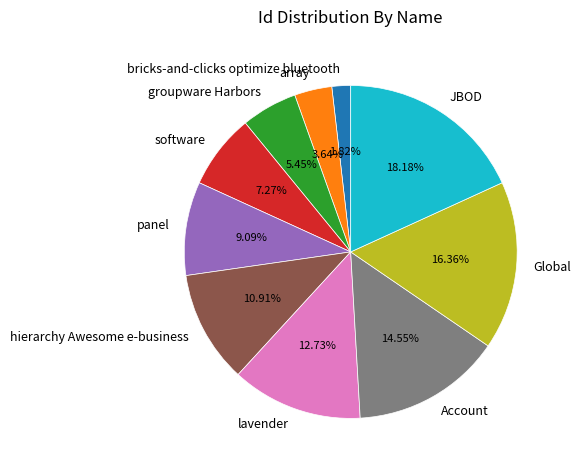

True or false: JBOD accounts for 10% of the total.

False